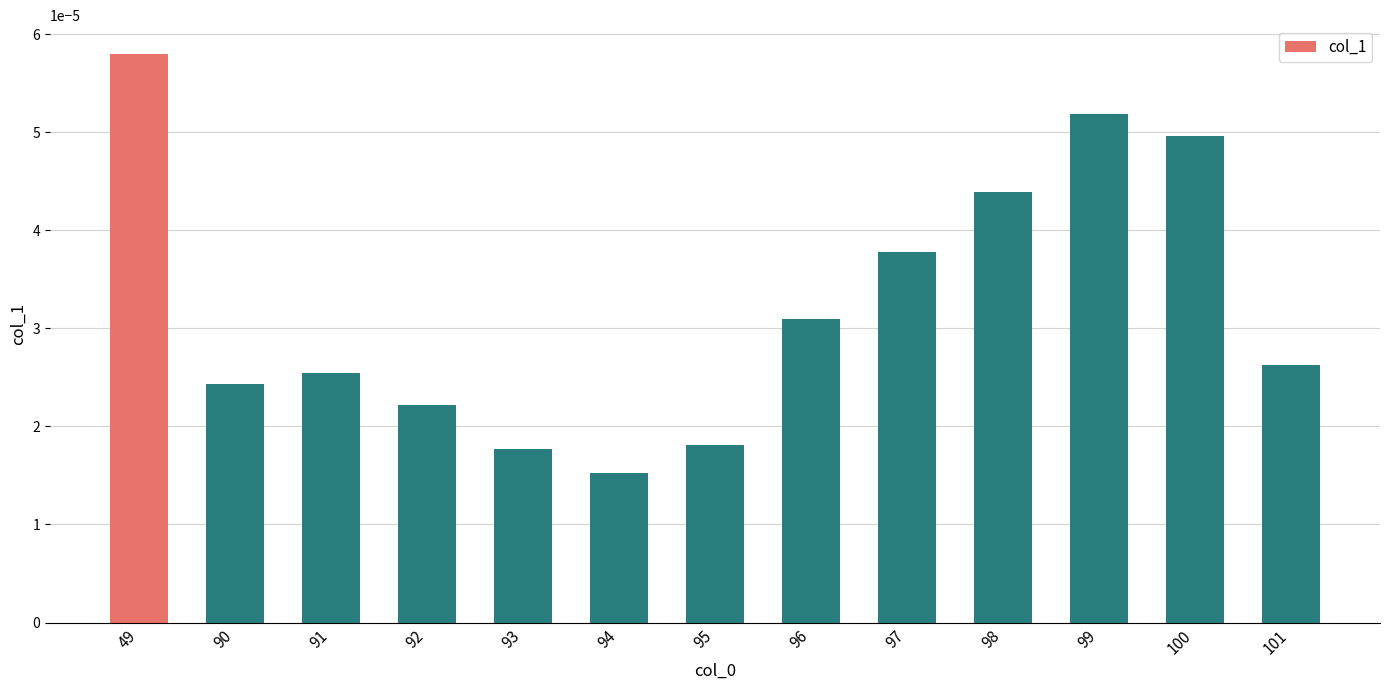

Between 93 and 49, which is larger?

49